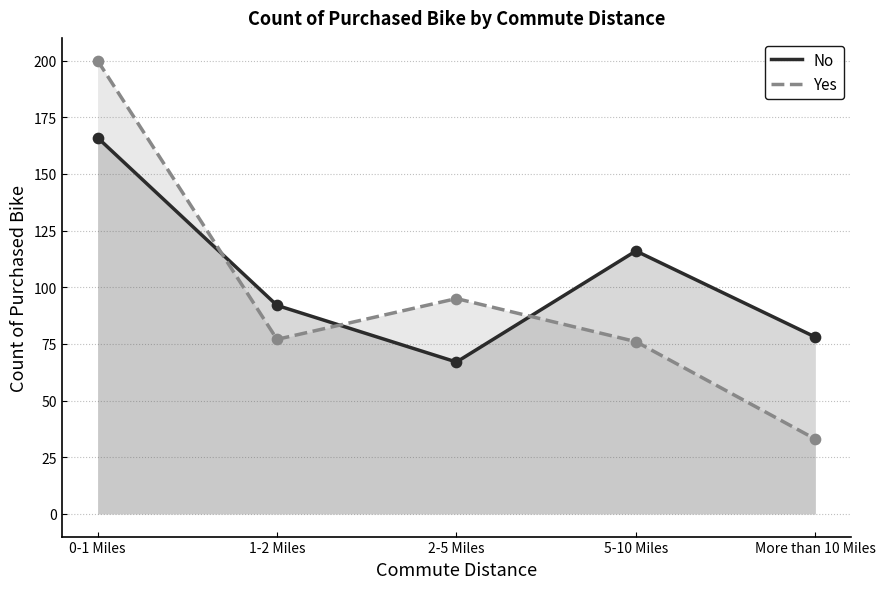

Which series contains the highest Y value?

Yes